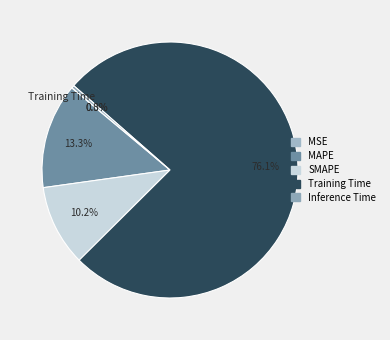

How many slices are in this pie chart?

5